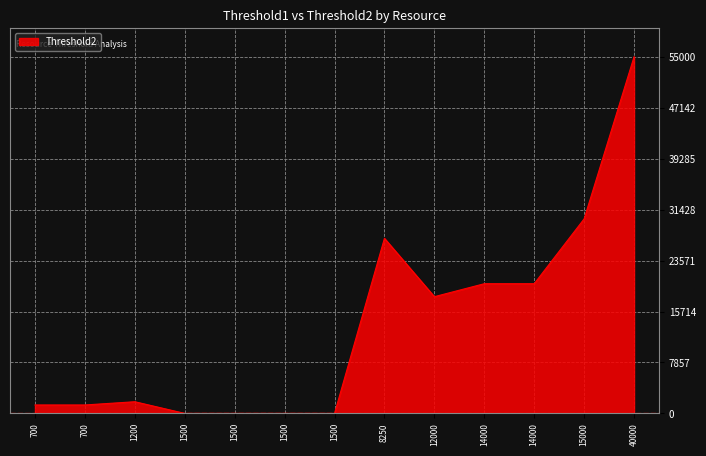

What value does the data have at 700, to the nearest 50?

1300